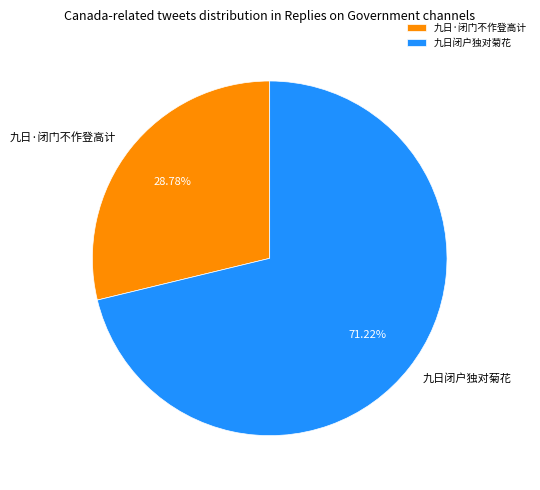

Is there a majority slice in this chart?

Yes